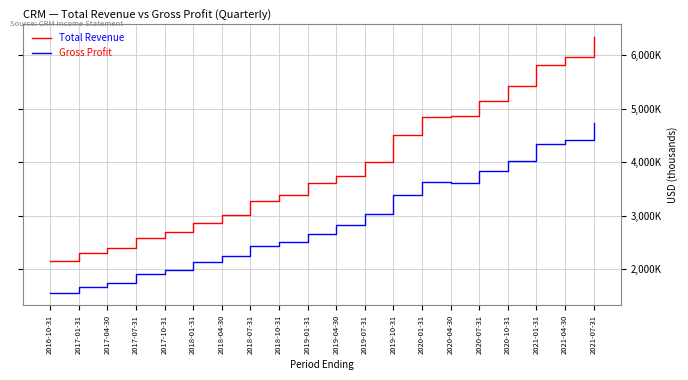

Which series has the largest total across all categories?

Total Revenue